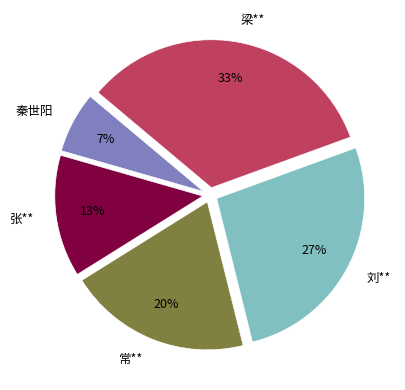

What is the largest slice in the pie chart?

梁**